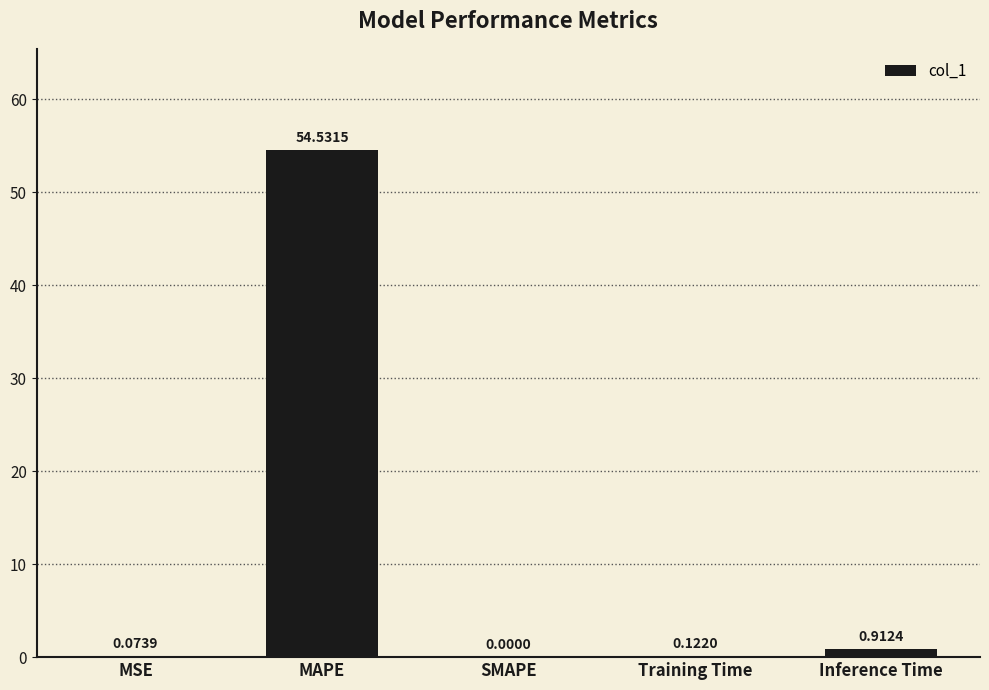

What is the sum of the values at Inference Time and MSE?

1.0